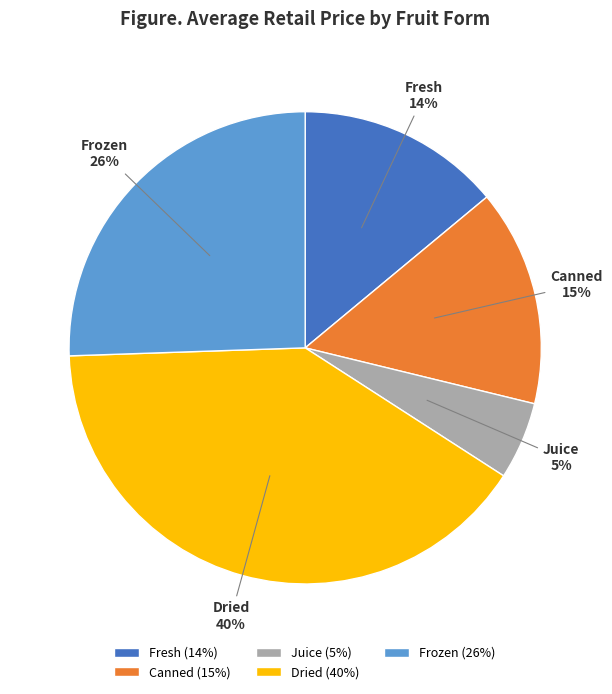

How many segments does this pie chart have?

5